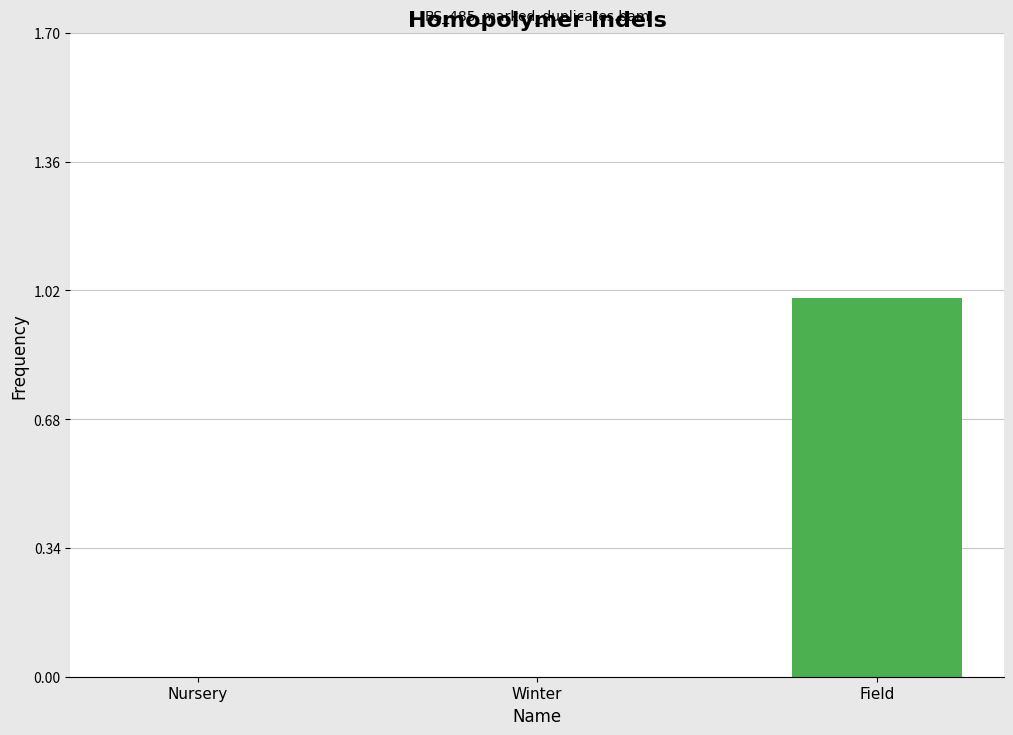

Reading right to left, extract all data points from this chart.

Field=1	Winter=0	Nursery=0